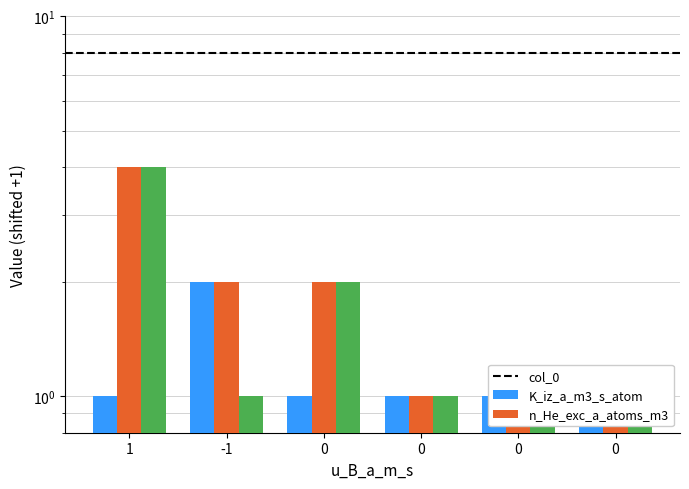

At which label is col_0 closest to 1?

1